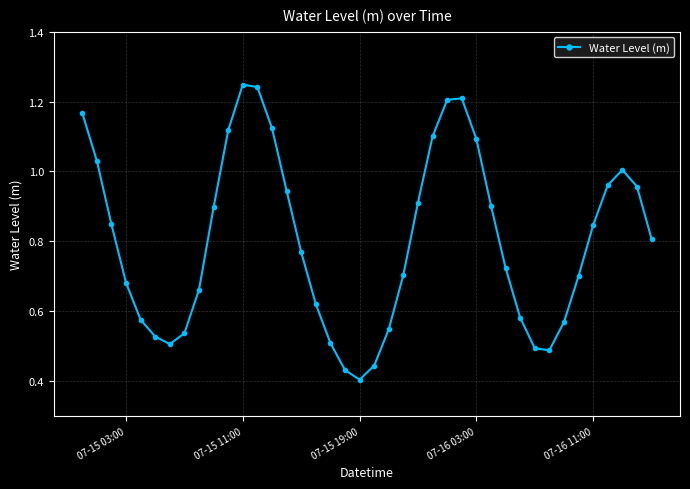

How many points are higher than both their immediate neighbors (excluding endpoints)?

3